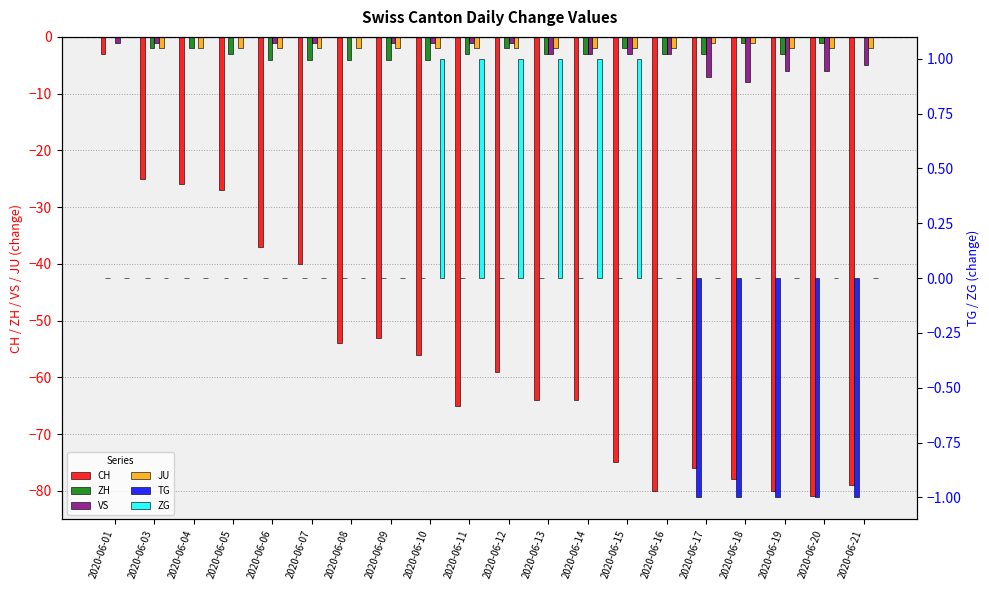

Which category has the lowest value in the TG series?

2020-06-17